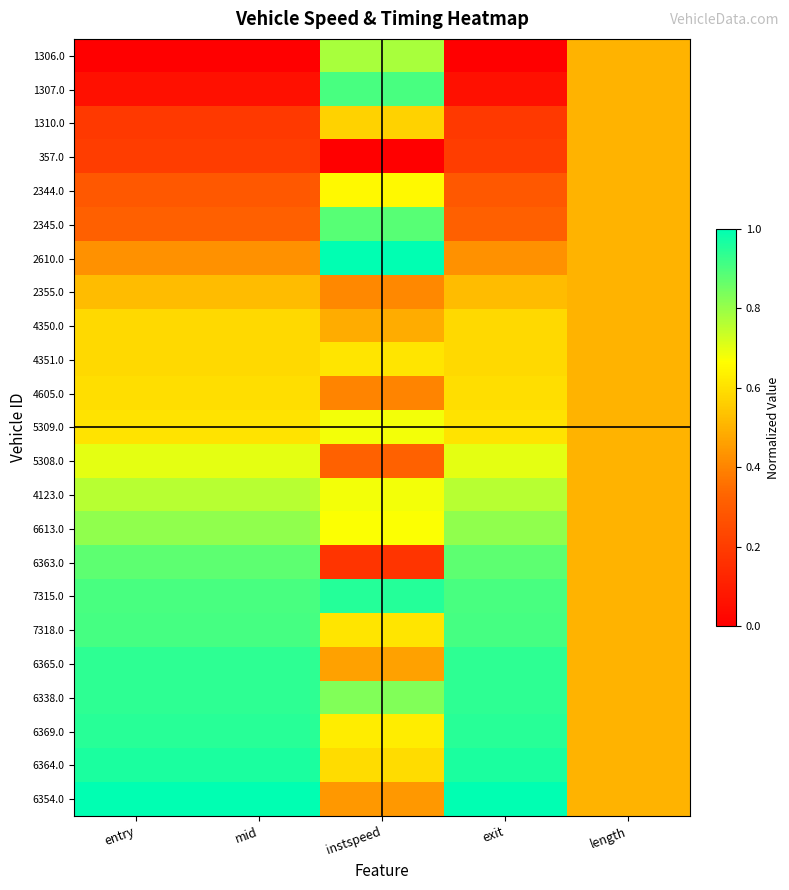

At which category is the sum across all series the highest?

exit